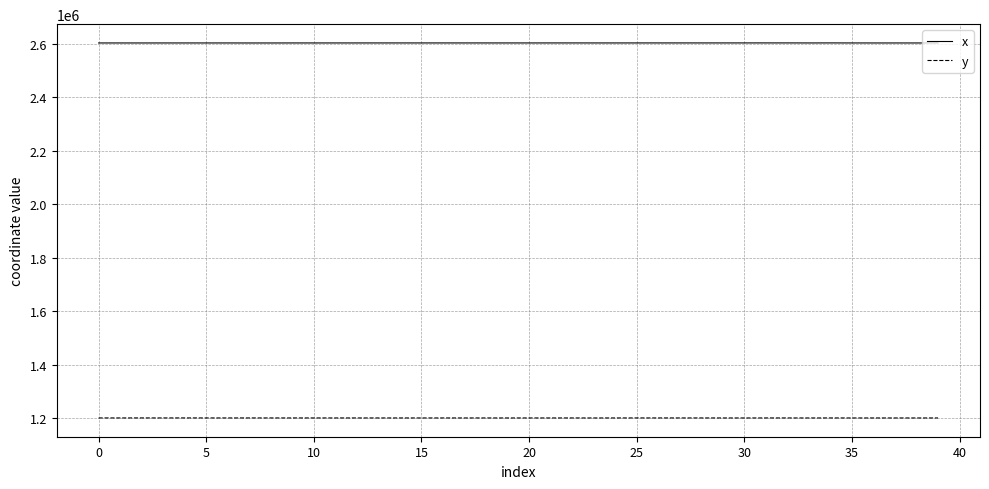

What is the maximum value for x?

2603548.1